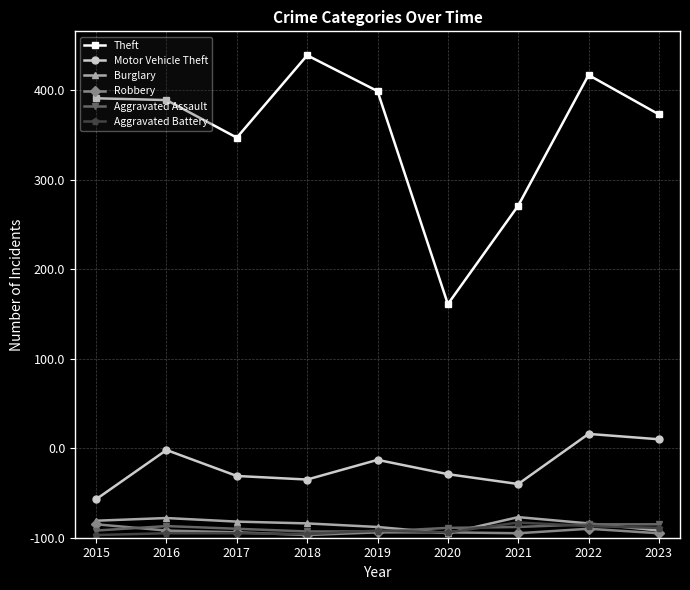

The value of Aggravated Battery at 2019 is 5. True or false?

False